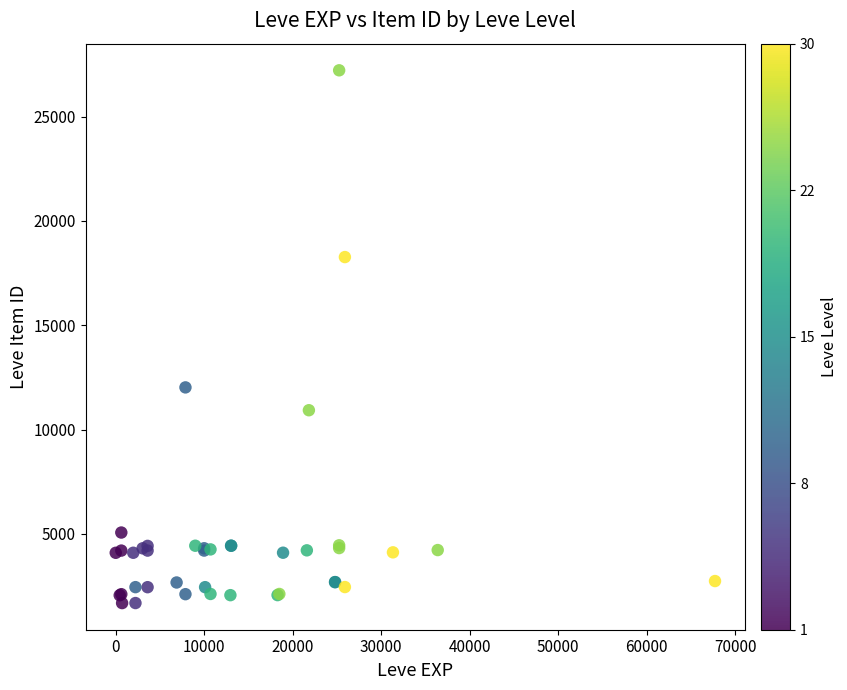

What Y value in the scatter plot is closest to 14448?

12018